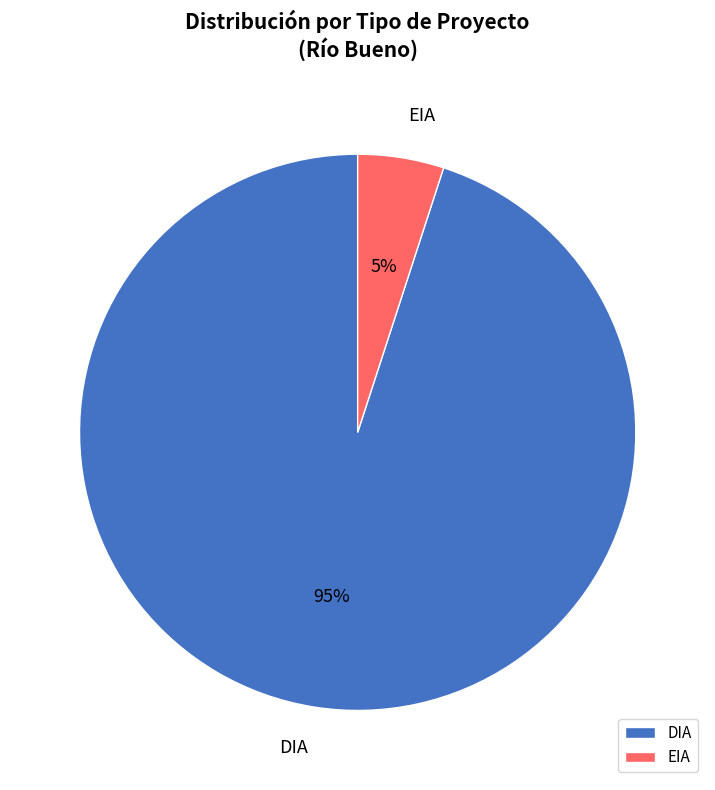

Approximately how many times larger is the value at DIA compared to EIA?

19.0